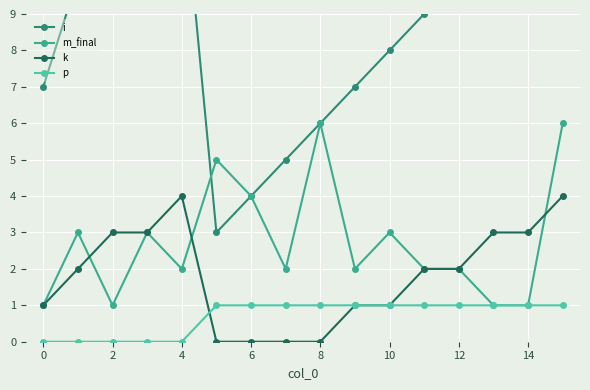

What is the average value of the k series?

2